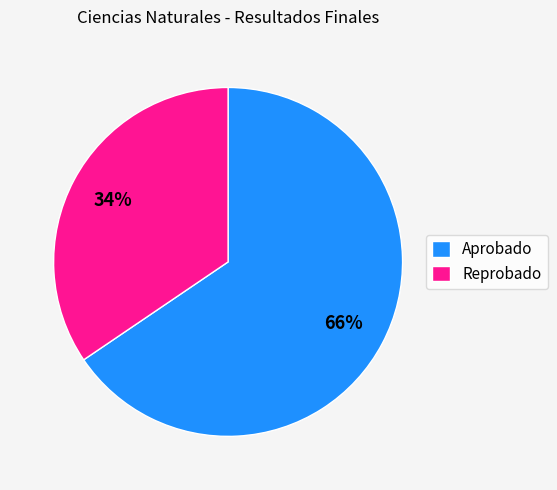

Combined, do Reprobado and Aprobado account for over 50%?

Yes